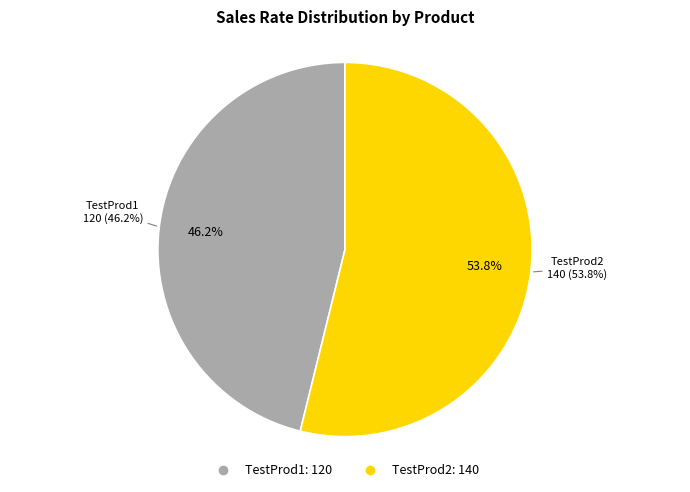

Which category has the smallest portion of the pie?

TestProd1